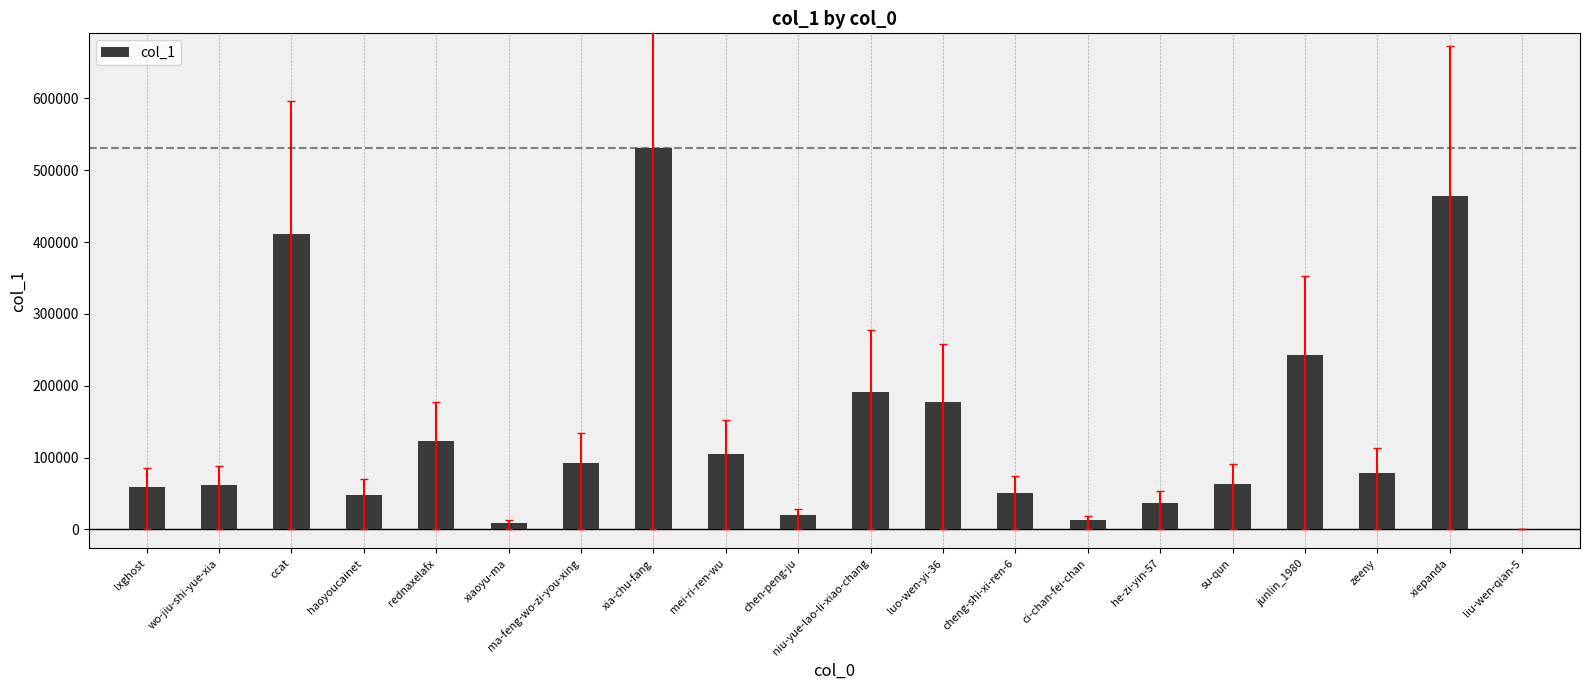

At which category does the chart reach its peak across all series?

xia-chu-fang